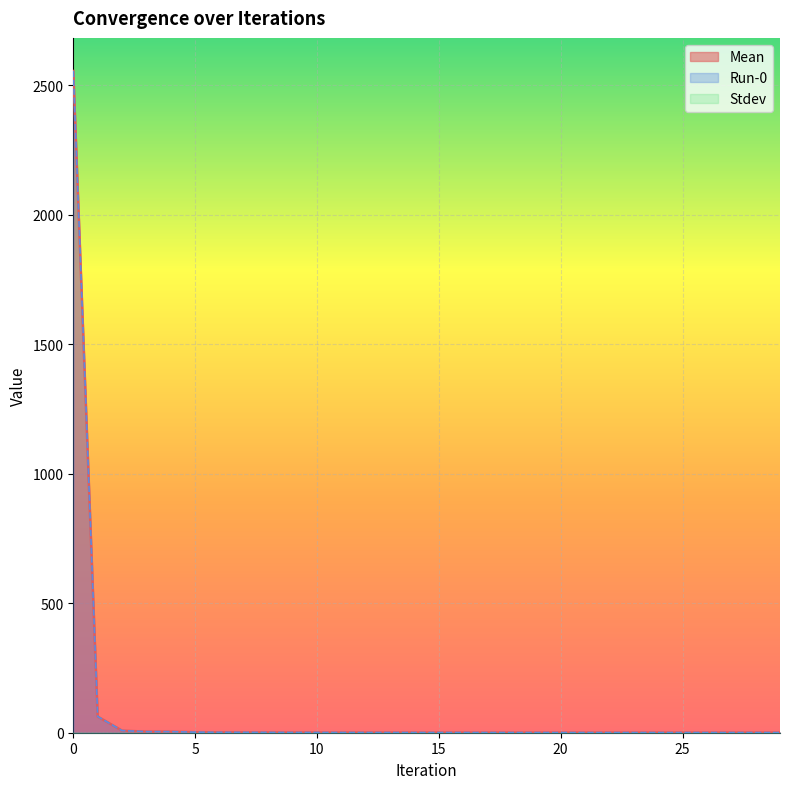

What is the difference between the Run-0 values at 19 and 6?

0.9